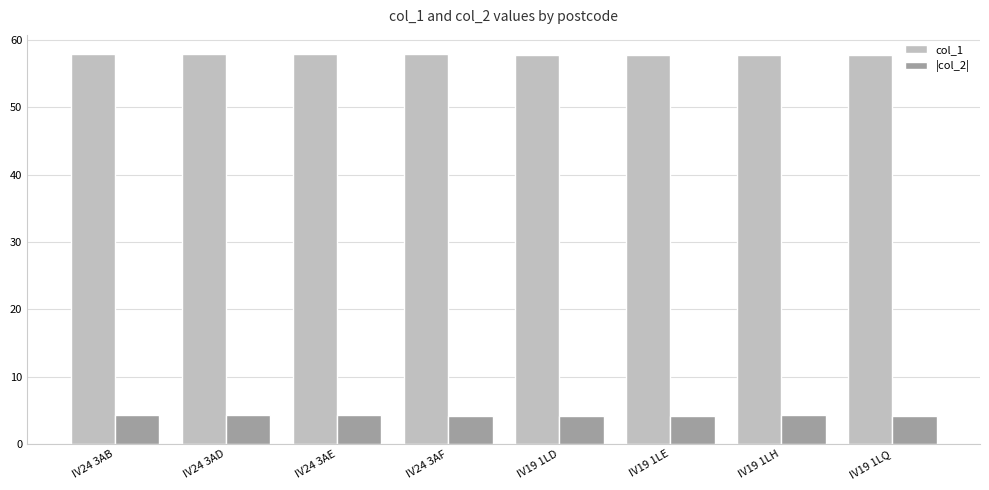

What is the label of the 5th bar from the right?

IV24 3AF